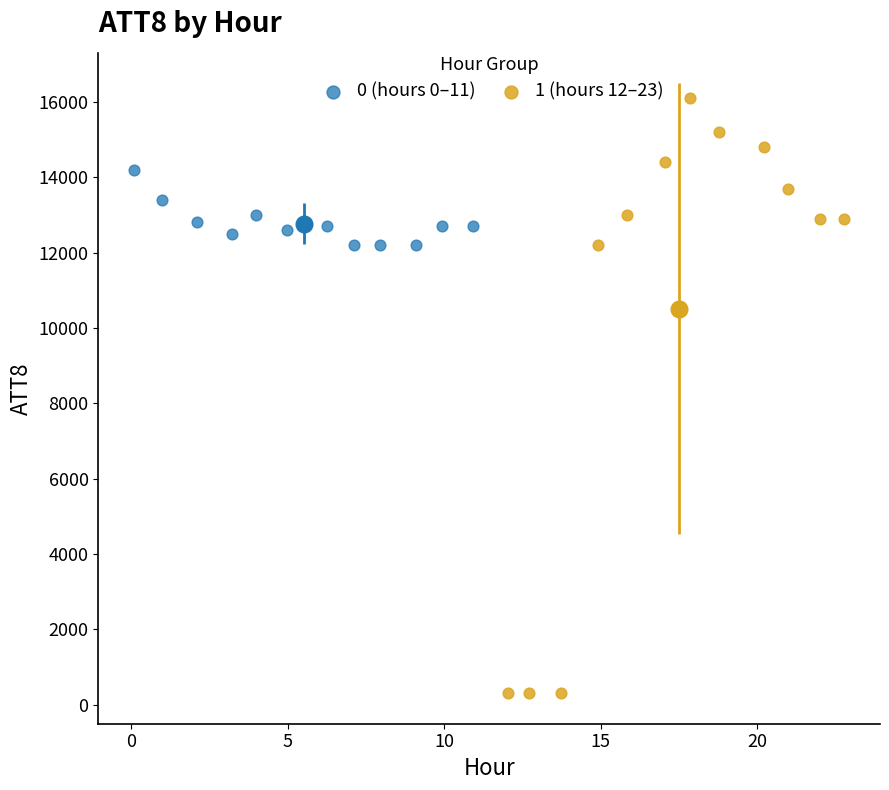

Which series contains the highest Y value?

1 (hours 12–23)